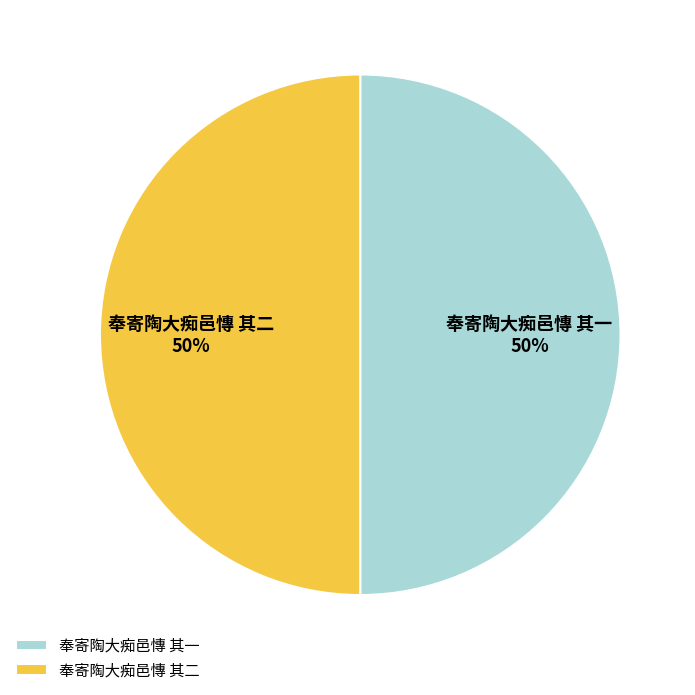

Do 奉寄陶大痴邑慱 其二 and 奉寄陶大痴邑慱 其一 together represent more than half of the pie?

Yes